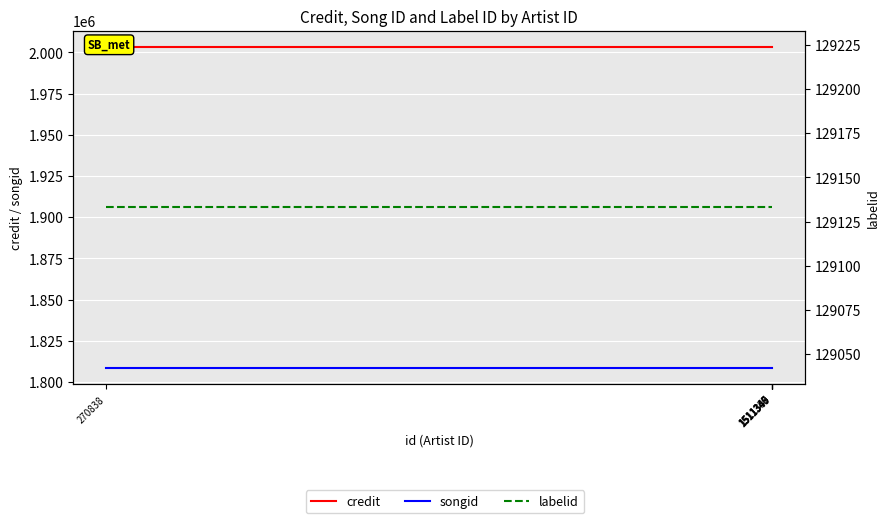

Which category has the lowest value across all series?

270838